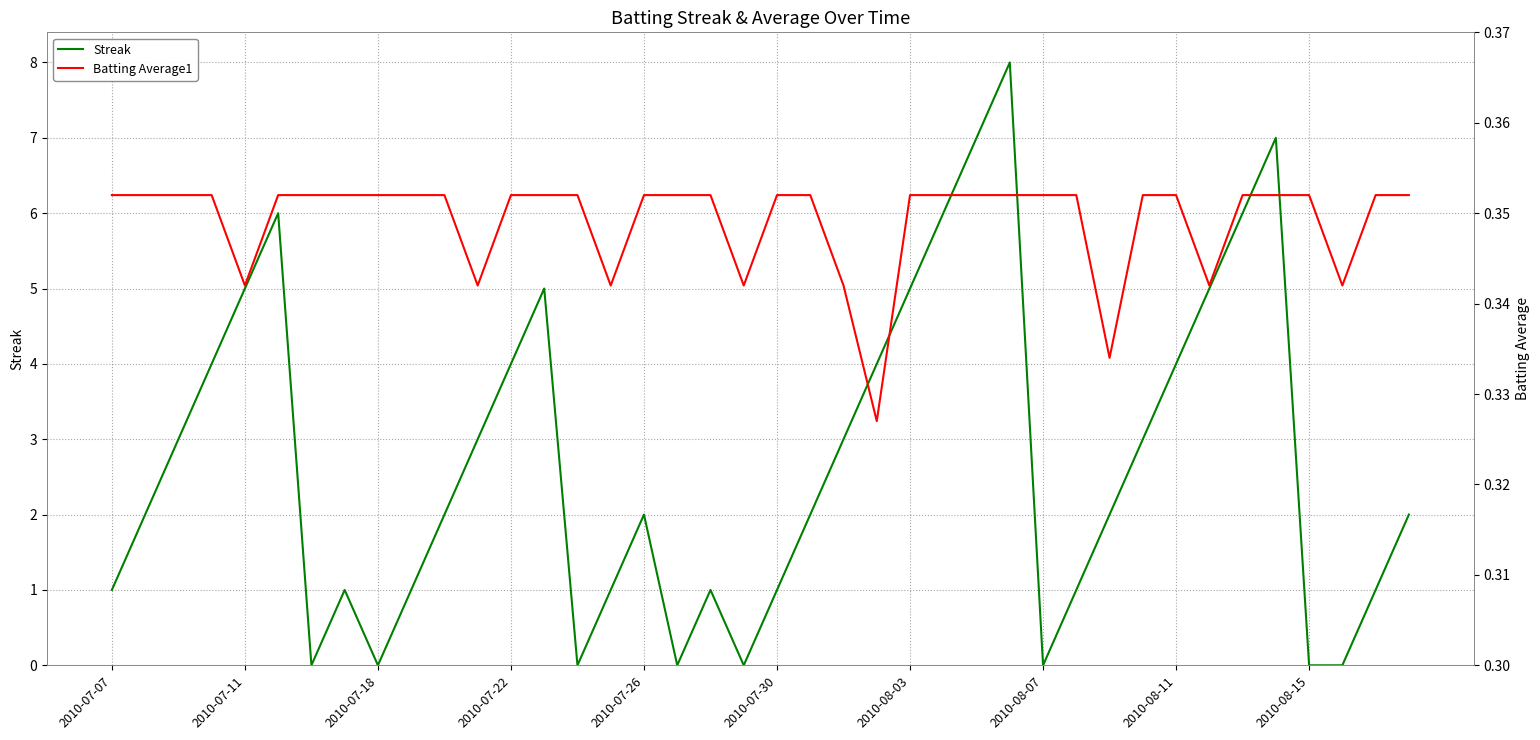

What is the value of the Batting Average1 point at the 17th from the left?

0.4